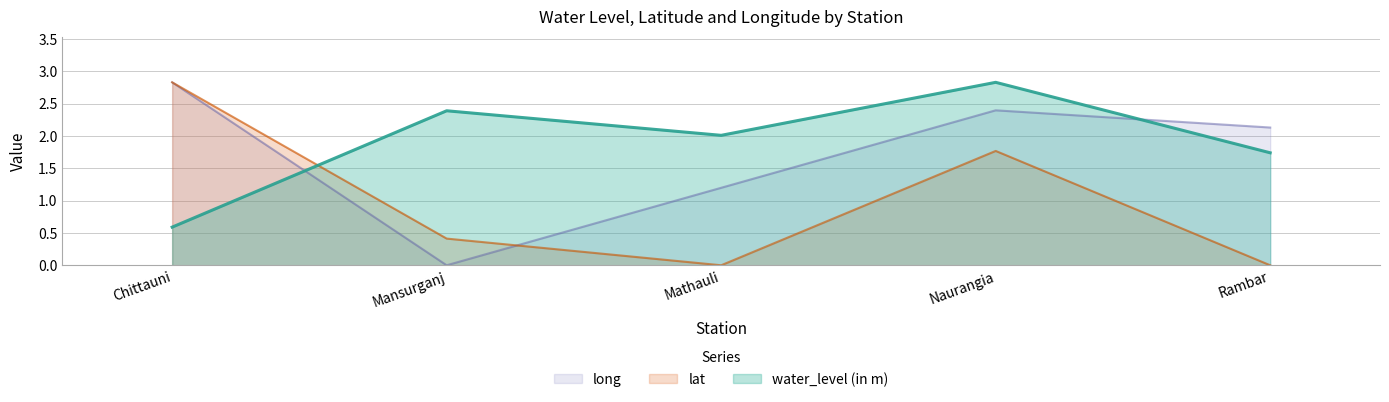

At which category does the chart reach its minimum across all series?

Mathauli